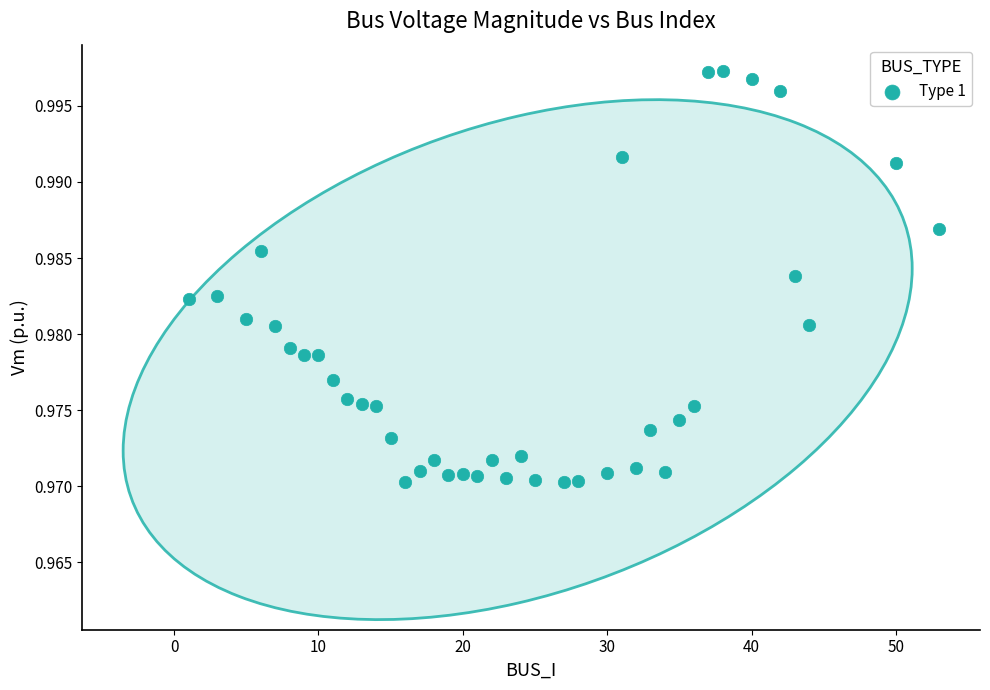

What is the range of X values (max minus min)?

52.0